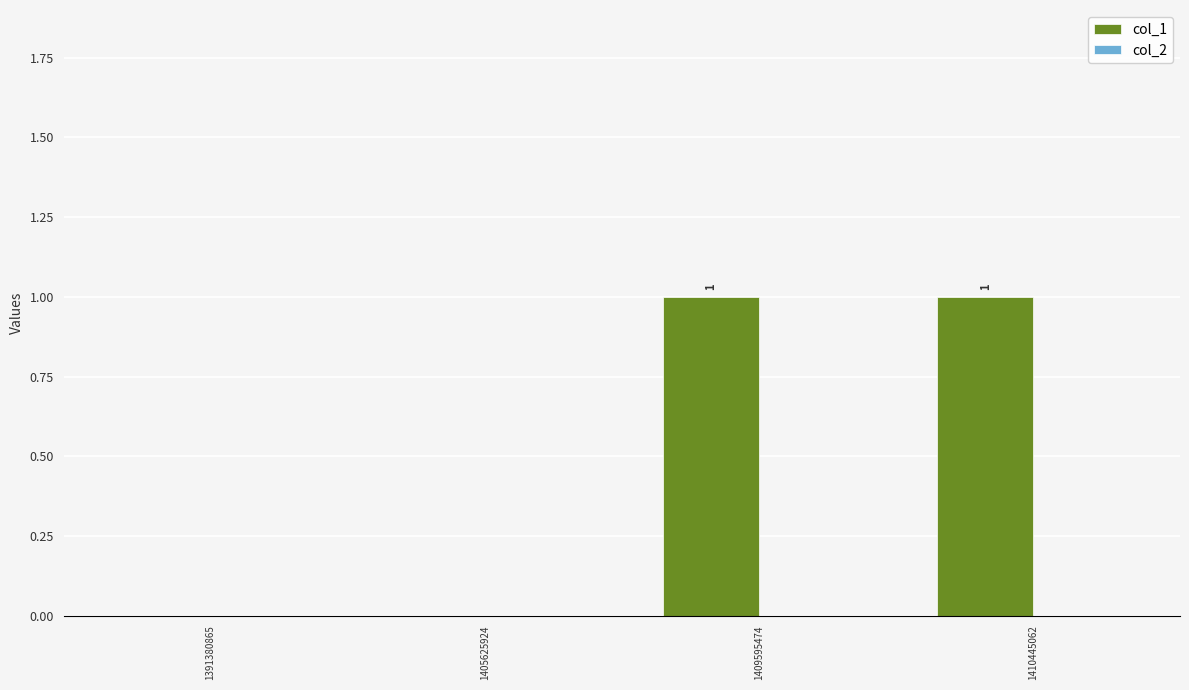

Reading left to right, transcribe all the data shown in this chart.

1391380865=0	1405625924=0	1409595474=1	1410445062=1